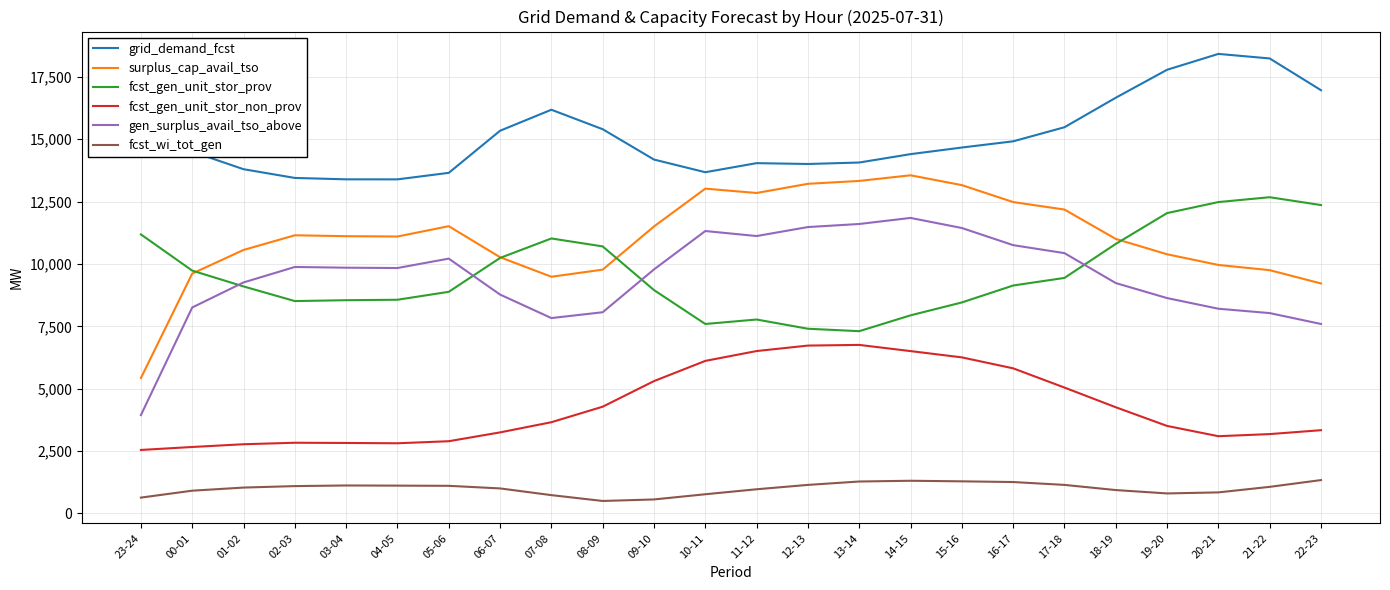

Is it true that fcst_gen_unit_stor_non_prov equals 3095 at 20-21?

True